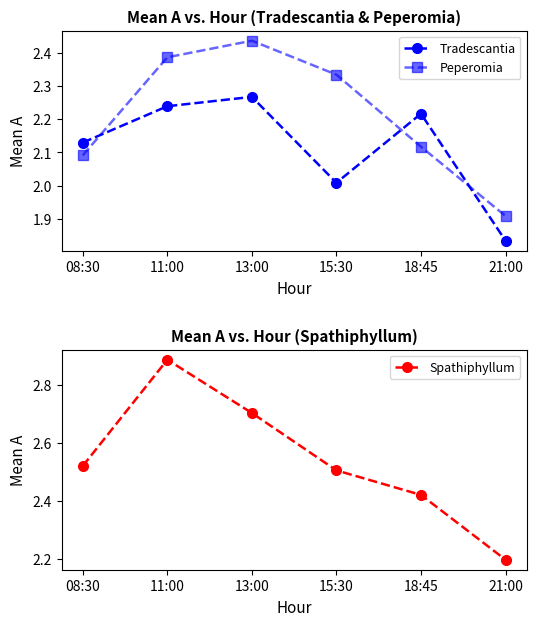

At which category does Tradescantia reach its first local peak?

13:00